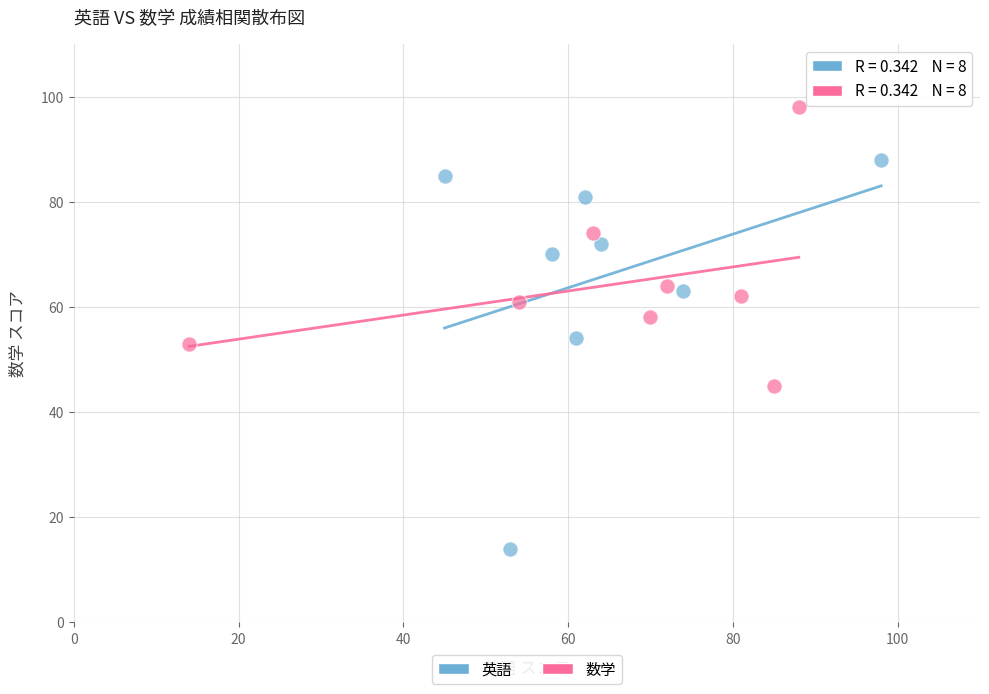

Which series has the widest spread of Y values?

英語